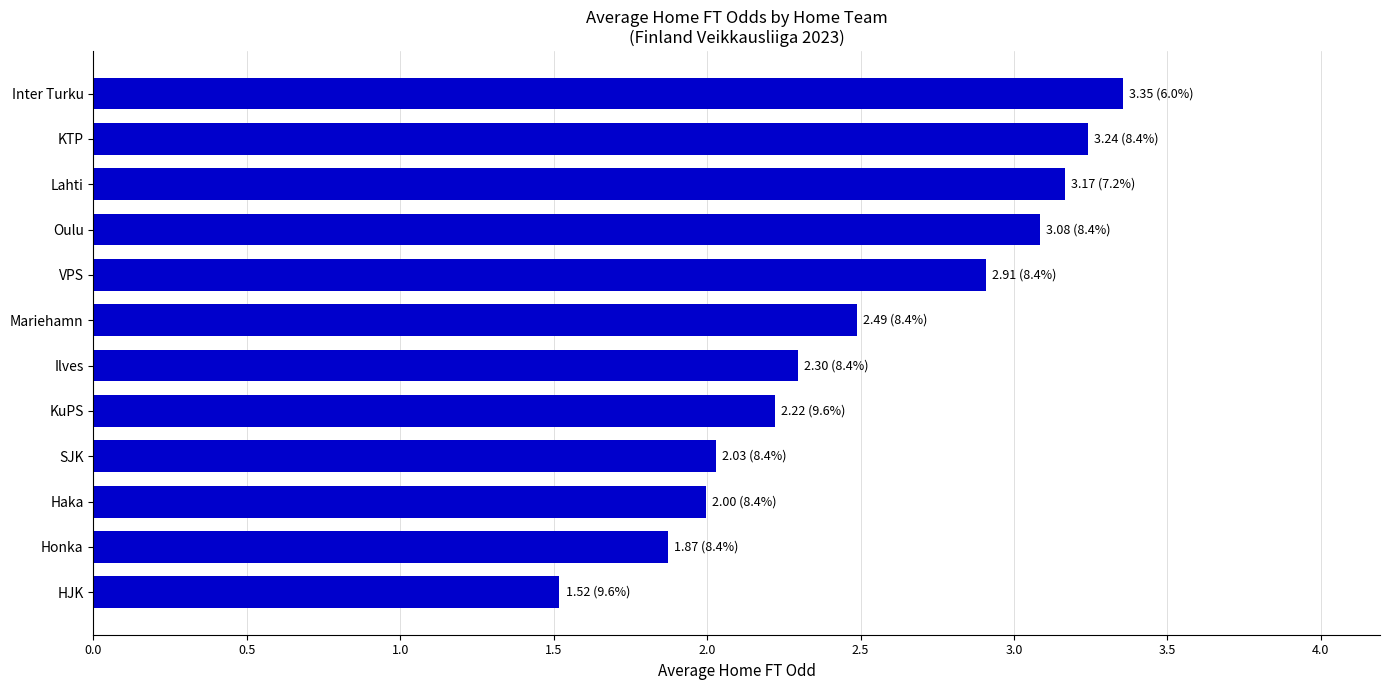

What value does the data have at Haka?

2.0